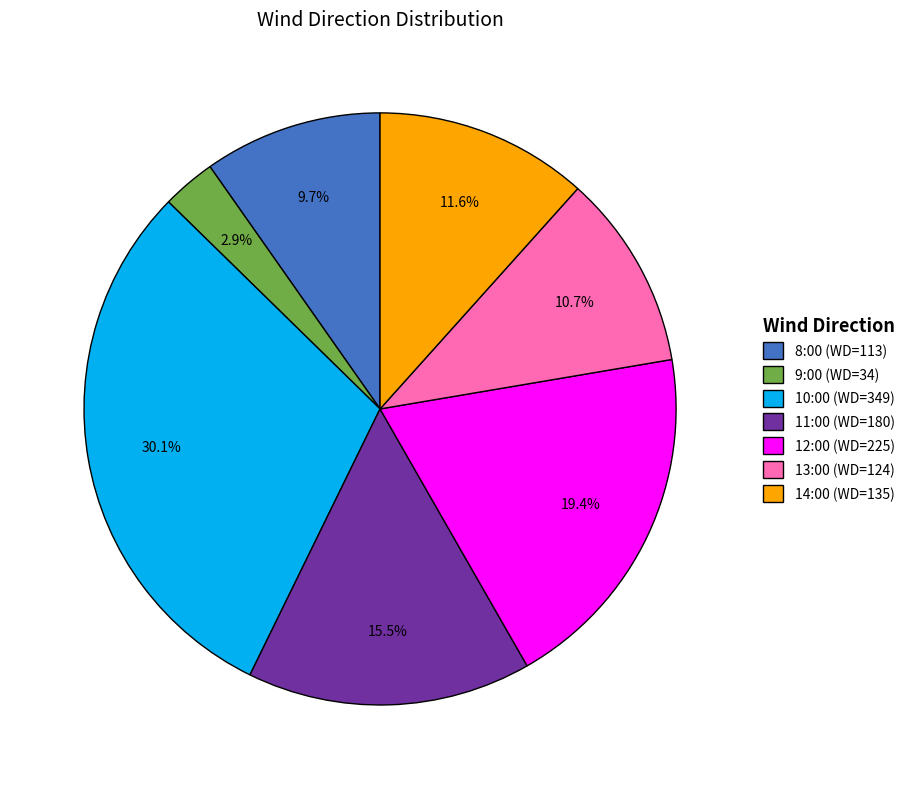

Which category has the smallest portion of the pie?

9:00 (WD=34)